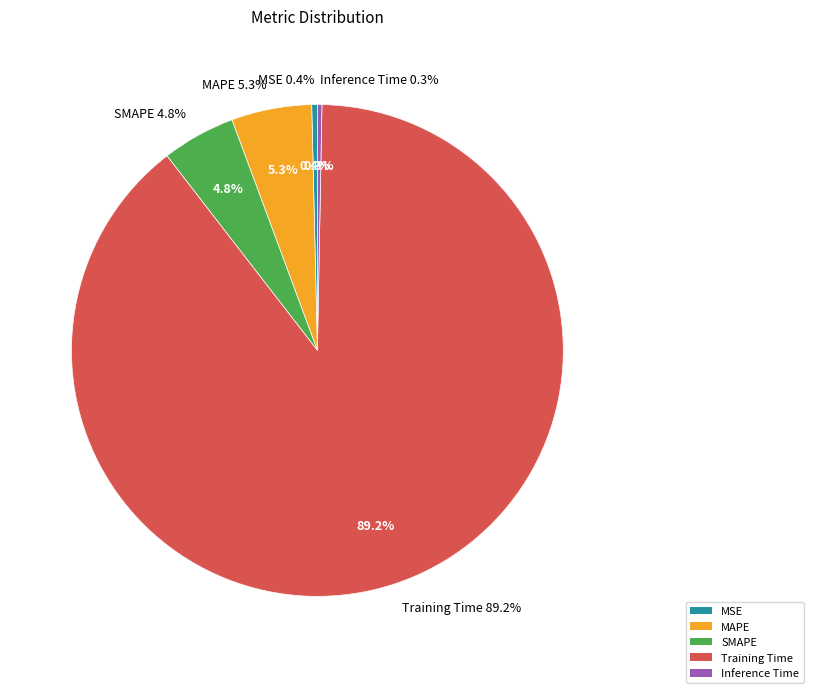

The Inference Time slice represents 14% of the pie. True or false?

False